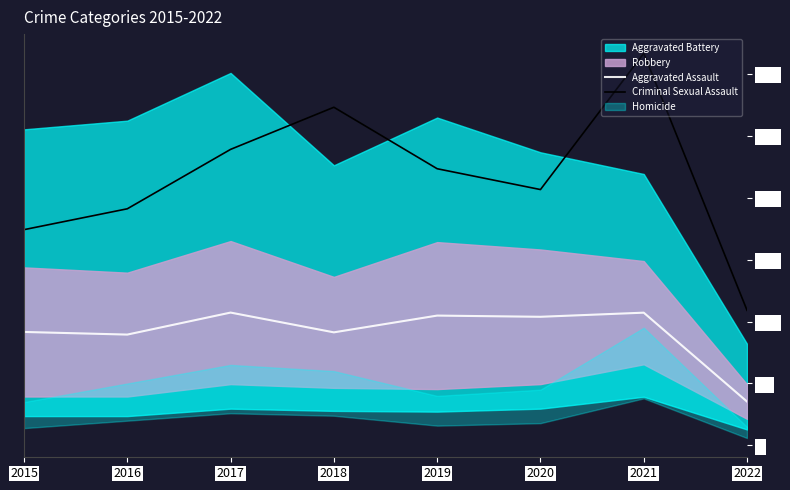

True or false: Criminal Sexual Assault and Aggravated Assault intersect in this chart.

False